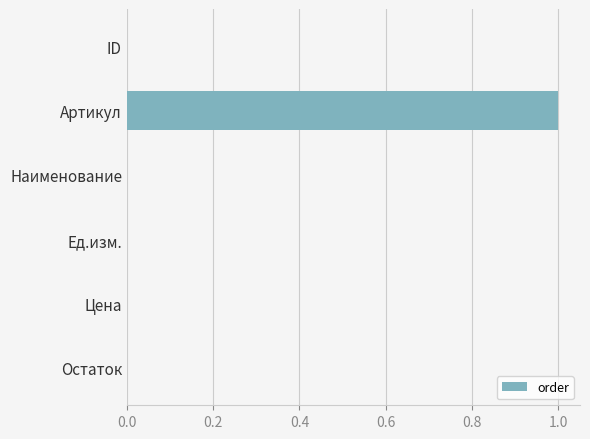

Does the chart contain stacked bars?

No